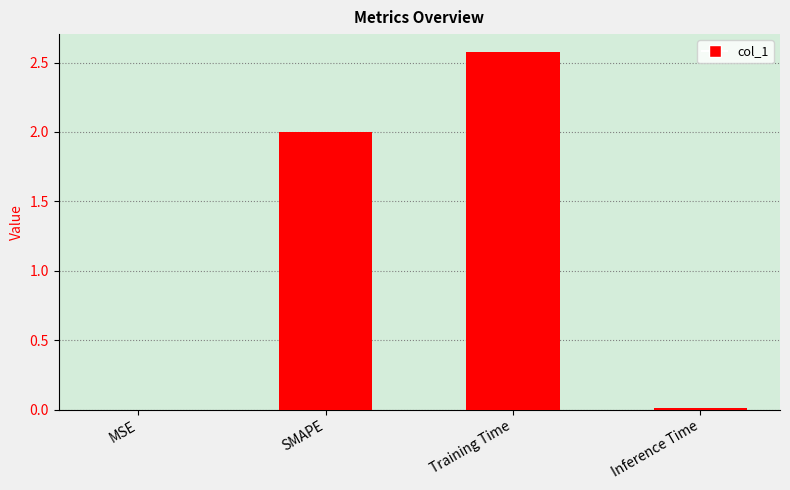

What is the sum of the values at Training Time and SMAPE?

4.6